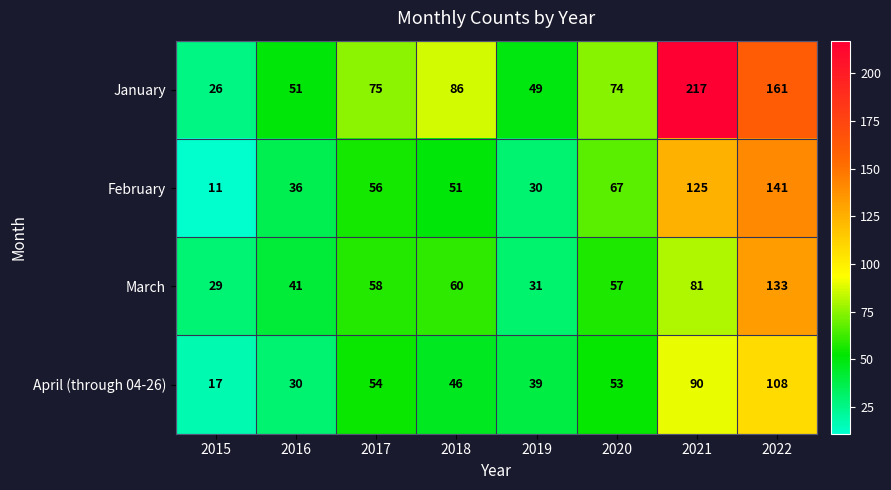

What is the sum of all April (through 04-26) values?

437